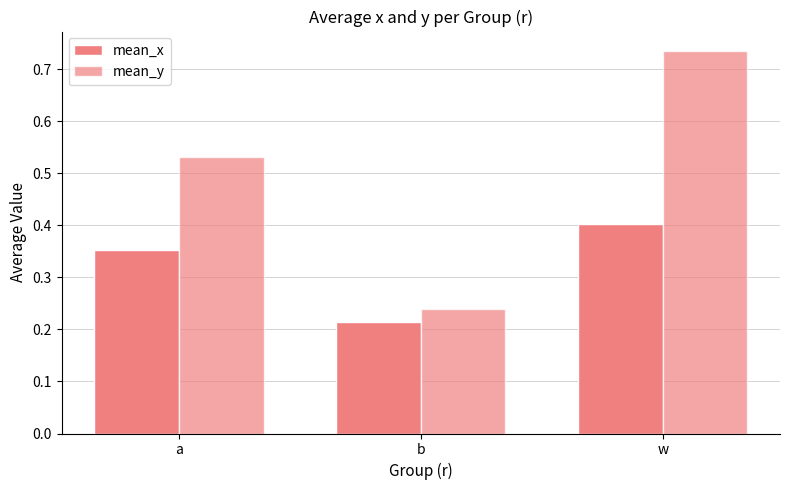

How many distinct data groups are displayed?

2